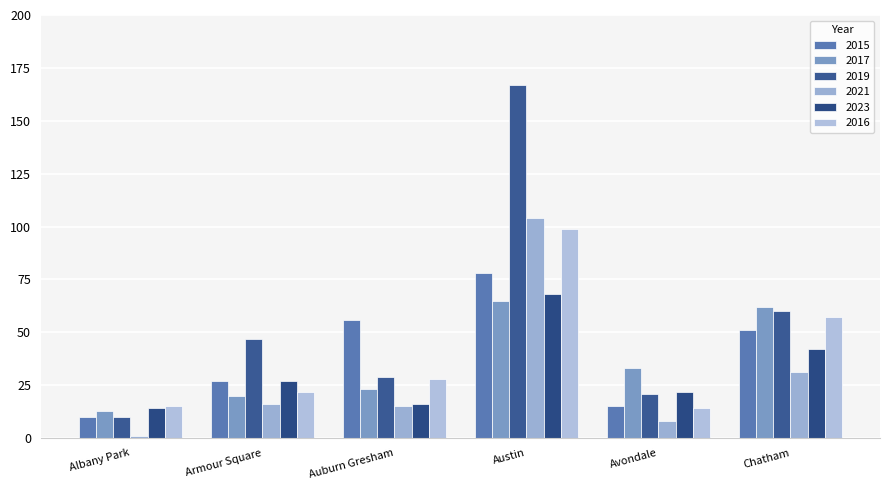

Reading right to left, transcribe all the data shown in this chart.

2015: Chatham=51	Avondale=15	Austin=78	Auburn Gresham=56	Armour Square=27	Albany Park=10
2017: Chatham=62	Avondale=33	Austin=65	Auburn Gresham=23	Armour Square=20	Albany Park=13
2019: Chatham=60	Avondale=21	Austin=167	Auburn Gresham=29	Armour Square=47	Albany Park=10
2021: Chatham=31	Avondale=8	Austin=104	Auburn Gresham=15	Armour Square=16	Albany Park=1
2023: Chatham=42	Avondale=22	Austin=68	Auburn Gresham=16	Armour Square=27	Albany Park=14
2016: Chatham=57	Avondale=14	Austin=99	Auburn Gresham=28	Armour Square=22	Albany Park=15